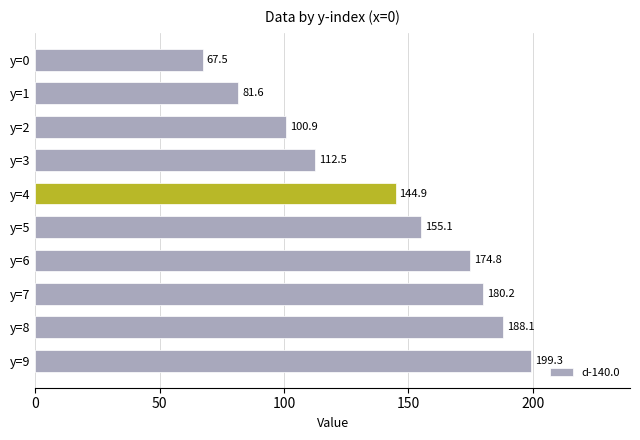

Count the number of data series in this chart.

1